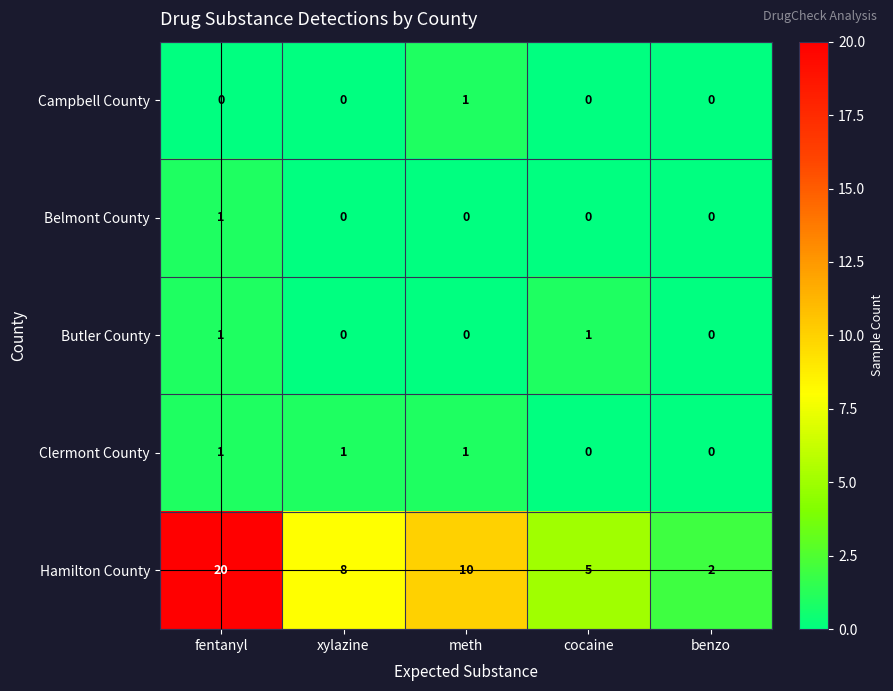

What is the average value of the Hamilton County series?

9